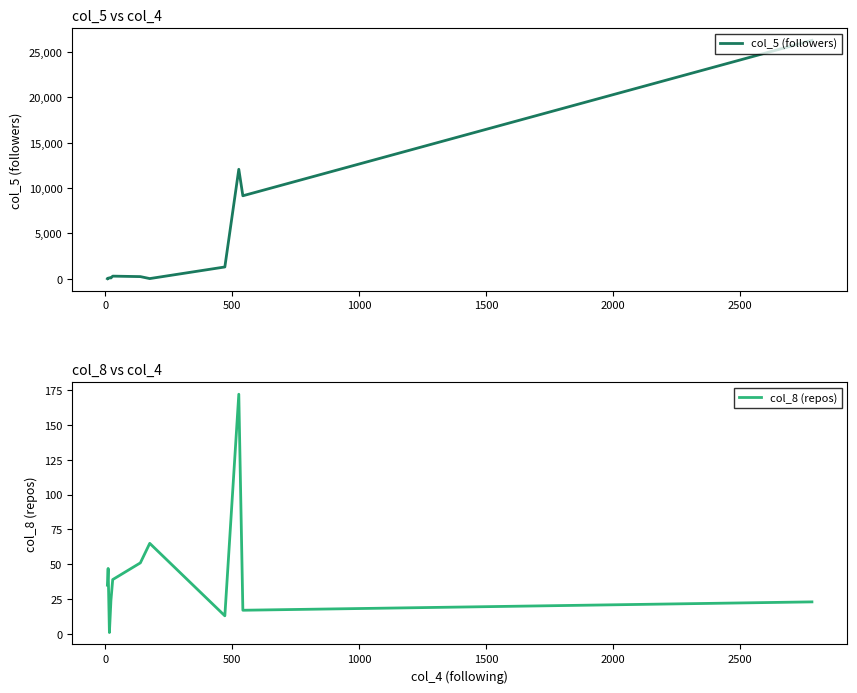

What is the difference between the maximum and minimum values in the col_8 (repos) series?

171